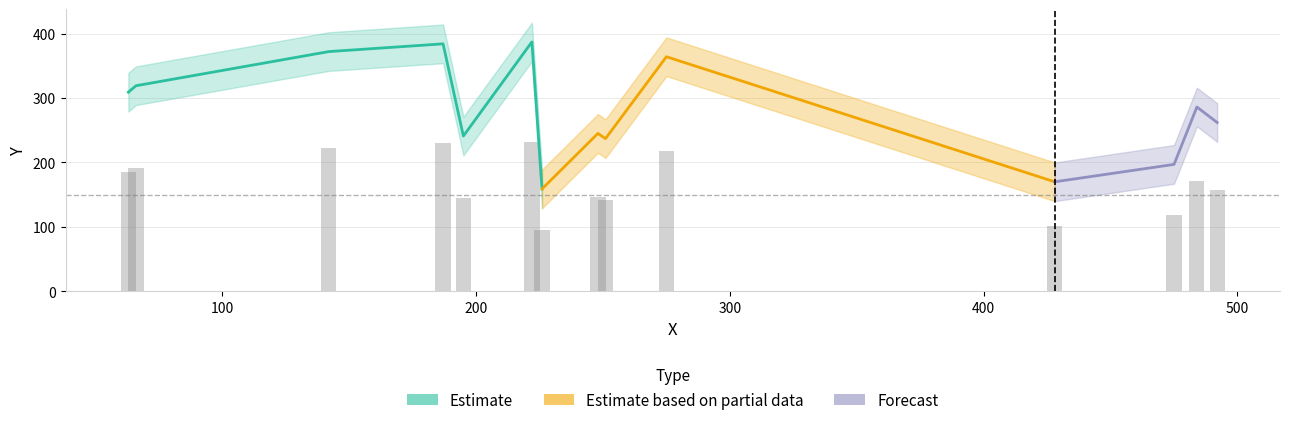

Reading left to right, extract all data points from this chart.

159	170	197	237	241	245	262	286	309	319	364	372	384	387